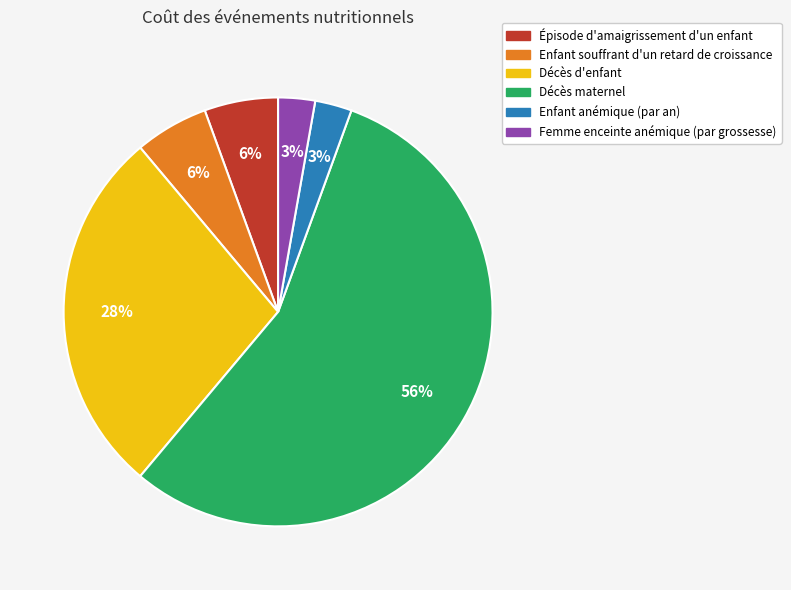

Is the sum of Décès d'enfant and Enfant souffrant d'un retard de croissance greater than half?

No